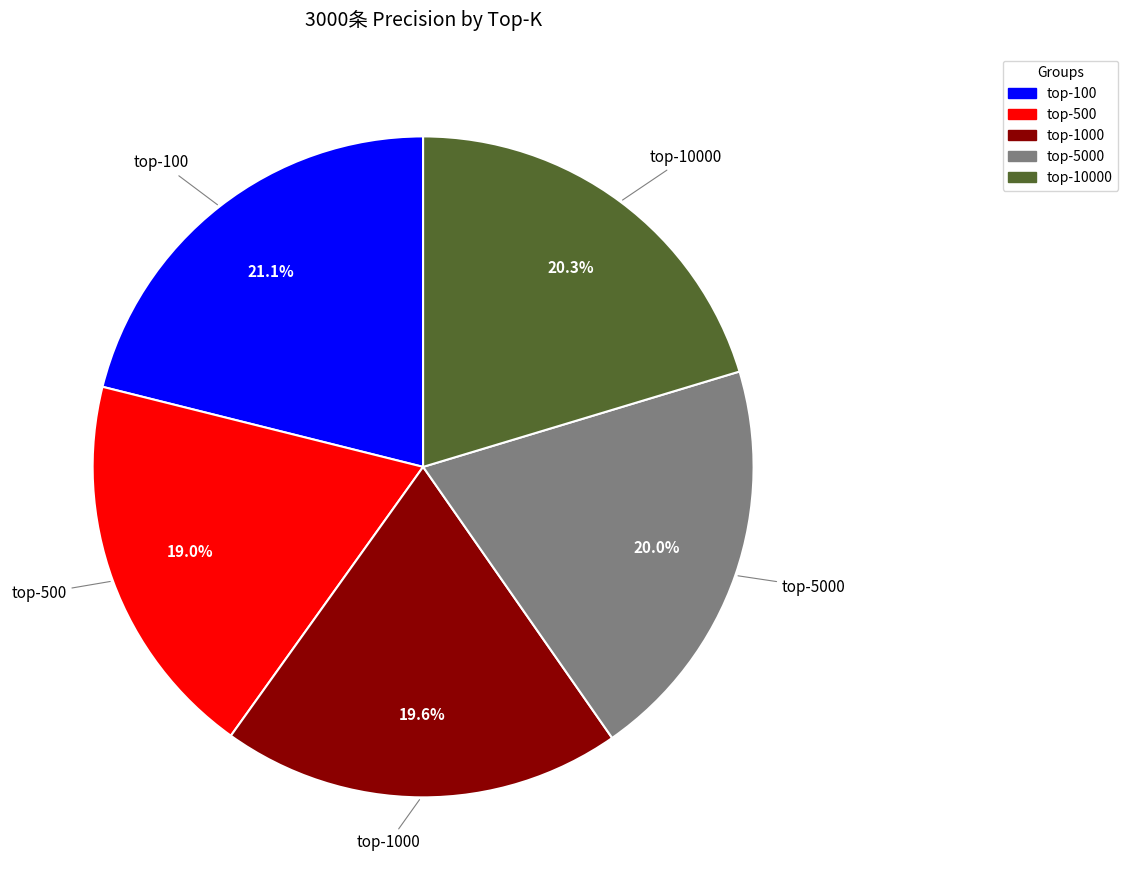

Which category has the biggest portion of the pie?

top-100